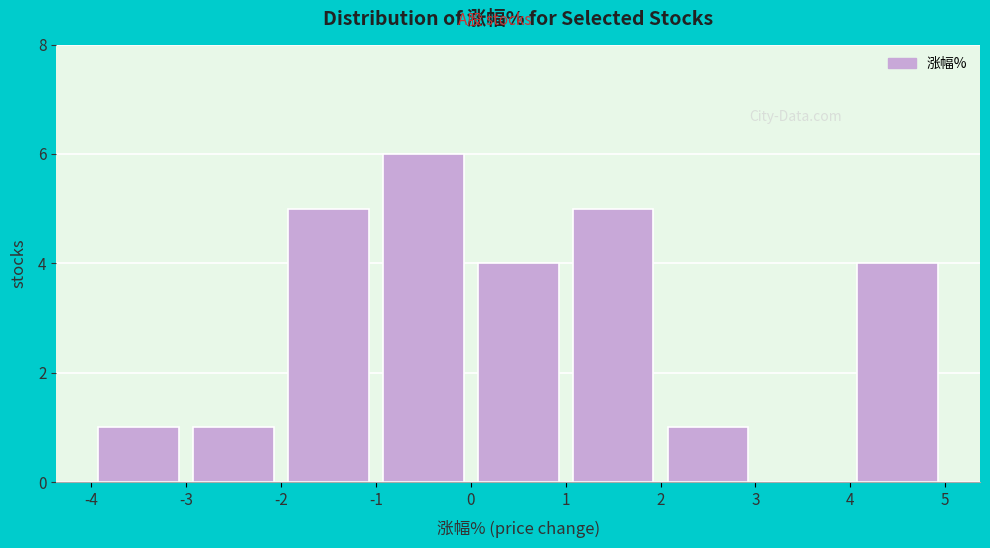

How tall is the bar that spans 1 to 2 on the x-axis? The values are not printed on the chart, so give them approximately, as read against the axis.

5